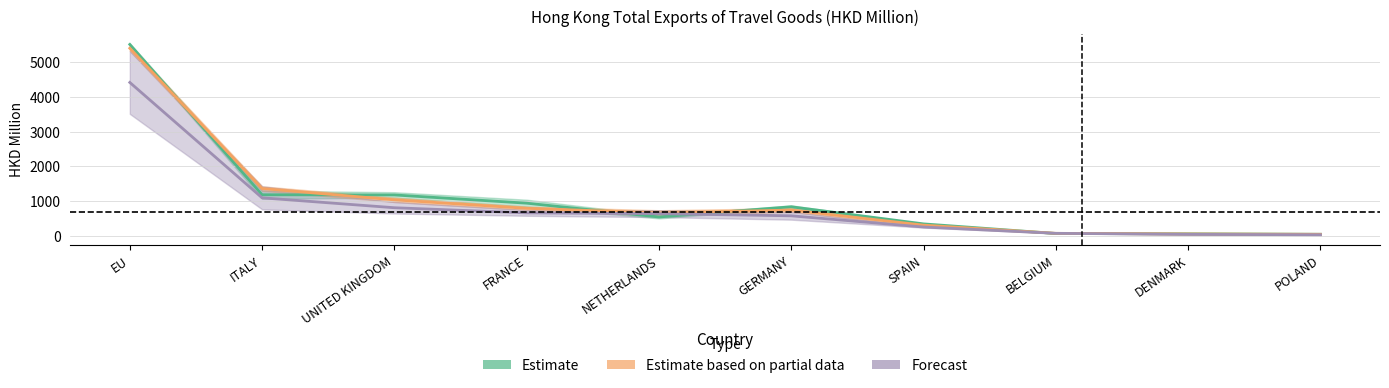

Reading right to left, what are all the values shown in this chart?

201612: POLAND=52.3	DENMARK=65.4	BELGIUM=73.6	SPAIN=349.9	GERMANY=841.3	NETHERLANDS=548.8	FRANCE=944.9	UNITED KINGDOM=1181.0	ITALY=1186.7	EU=5504.4
201712: POLAND=51.2	DENMARK=60.8	BELGIUM=78.7	SPAIN=313.8	GERMANY=746.7	NETHERLANDS=666.0	FRANCE=797.4	UNITED KINGDOM=1040.6	ITALY=1365.7	EU=5395.1
201812: POLAND=38.6	DENMARK=49.1	BELGIUM=78.7	SPAIN=259.8	GERMANY=582.0	NETHERLANDS=643.7	FRANCE=666.1	UNITED KINGDOM=814.0	ITALY=1098.4	EU=4412.5